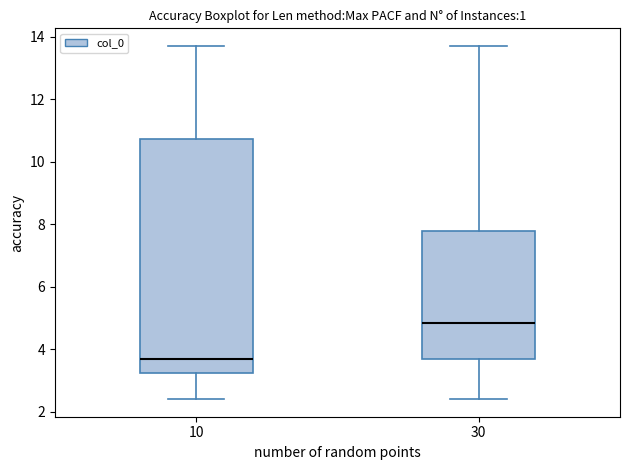

Where does the lower whisker of the box at x = 10 end on the y-axis? The values are not printed on the chart, so give them approximately, as read against the axis.

2.4